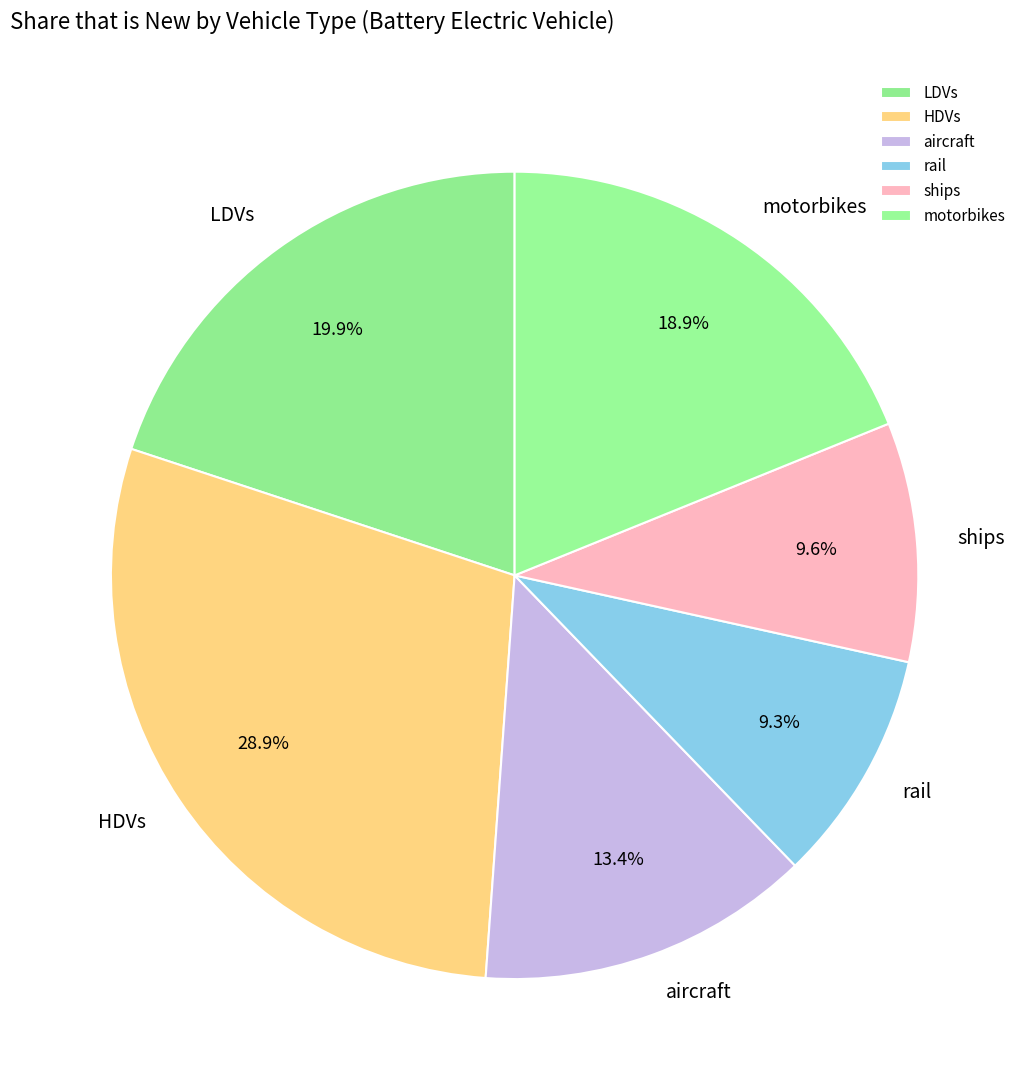

To the nearest percent, what percentage of the pie is motorbikes?

19%